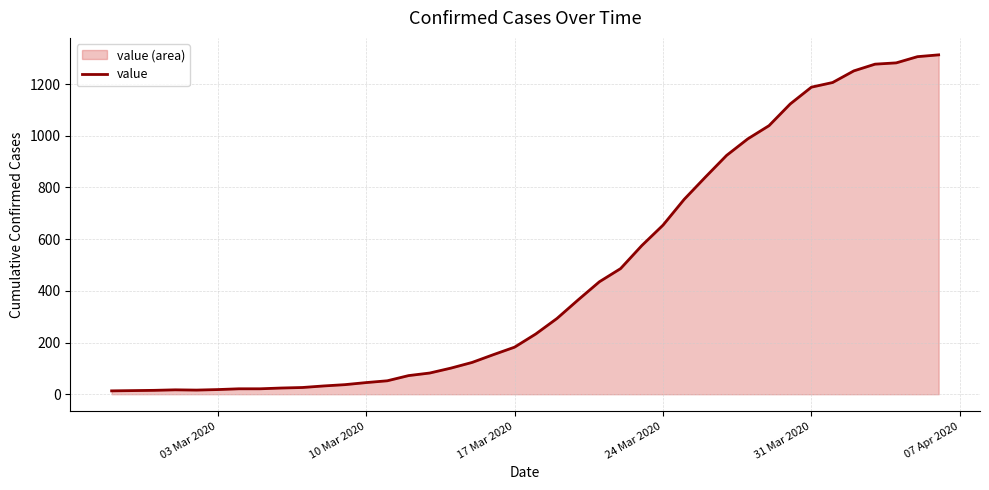

Reading left to right, what are all the values shown in this chart?

13	14	15	17	16	18	21	21	24	26	32	37	45	52	72	82	101	123	153	182	233	293	365	435	486	575	654	754	840	924	988	1039	1123	1188	1206	1251	1277	1282	1306	1313